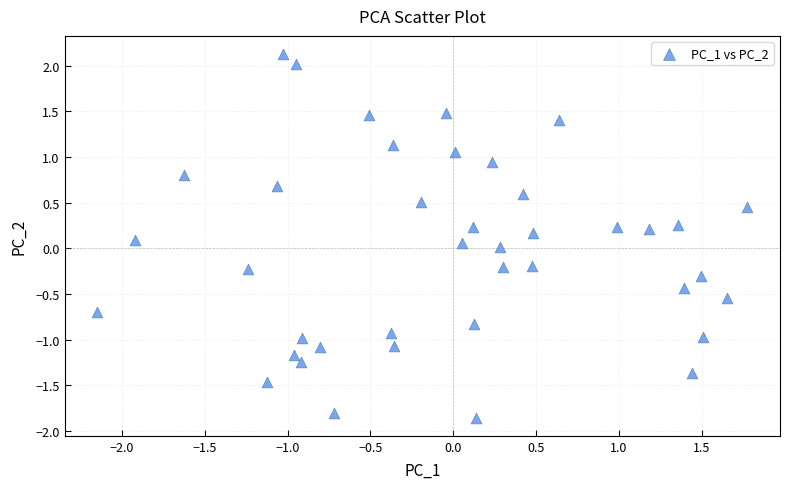

What is the range of Y values (max minus min)?

4.0